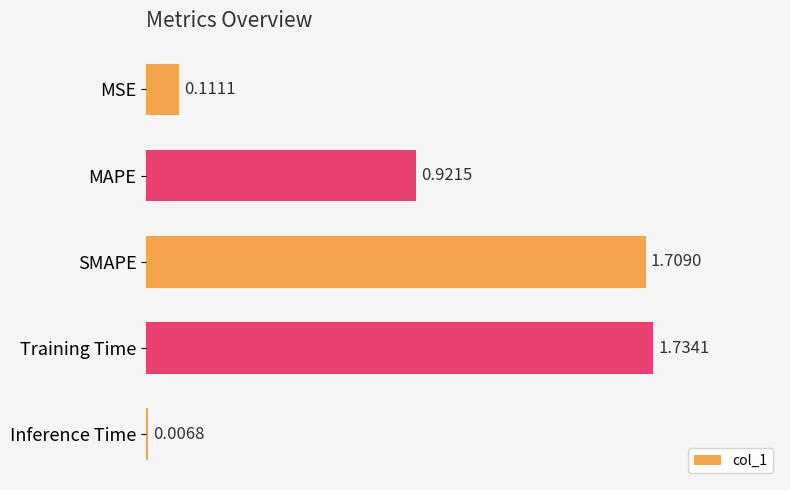

List the labels in order of value, largest first.

Training Time, SMAPE, MAPE, MSE, Inference Time